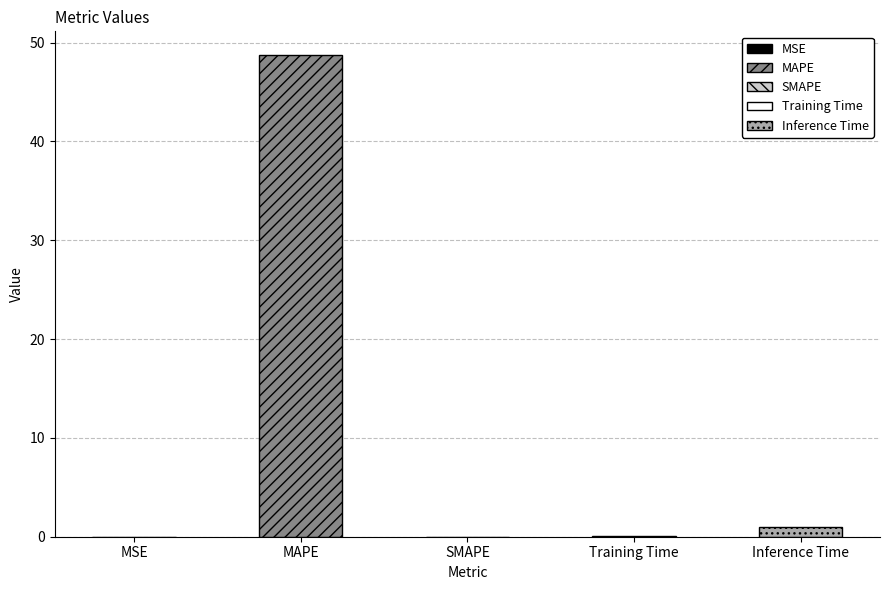

Is it true that the value at SMAPE is 19.7?

False